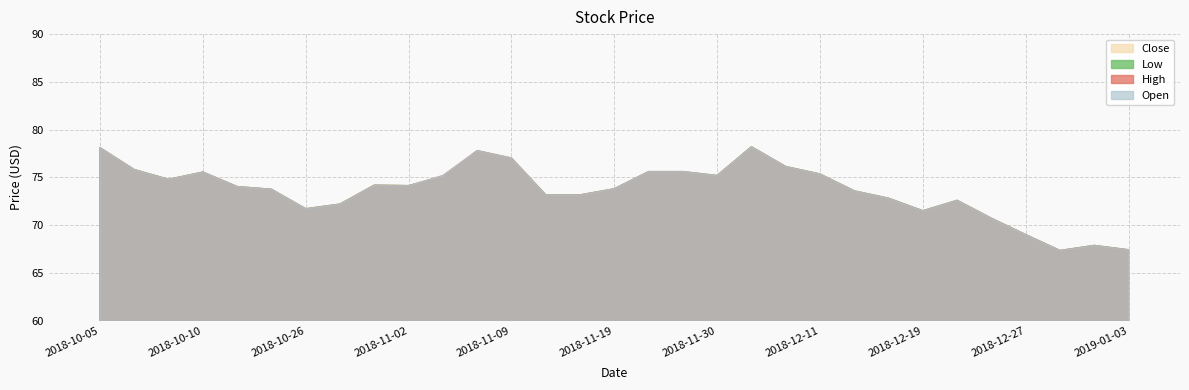

True or false: Open and High cross at least once.

False